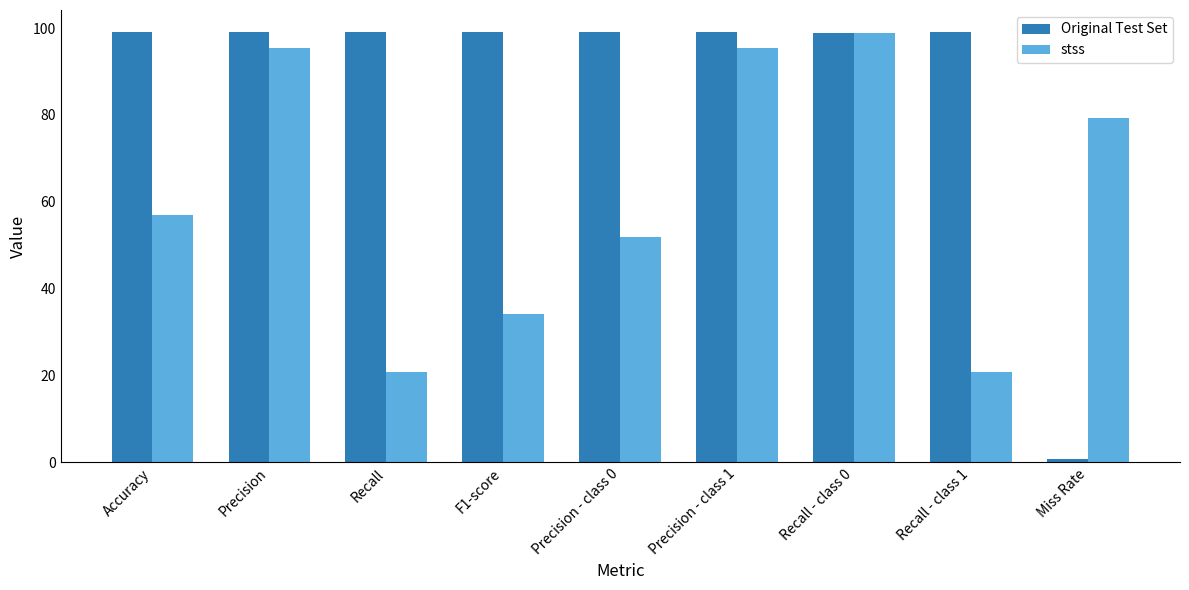

The value of stss at F1-score is 13.3. True or false?

False